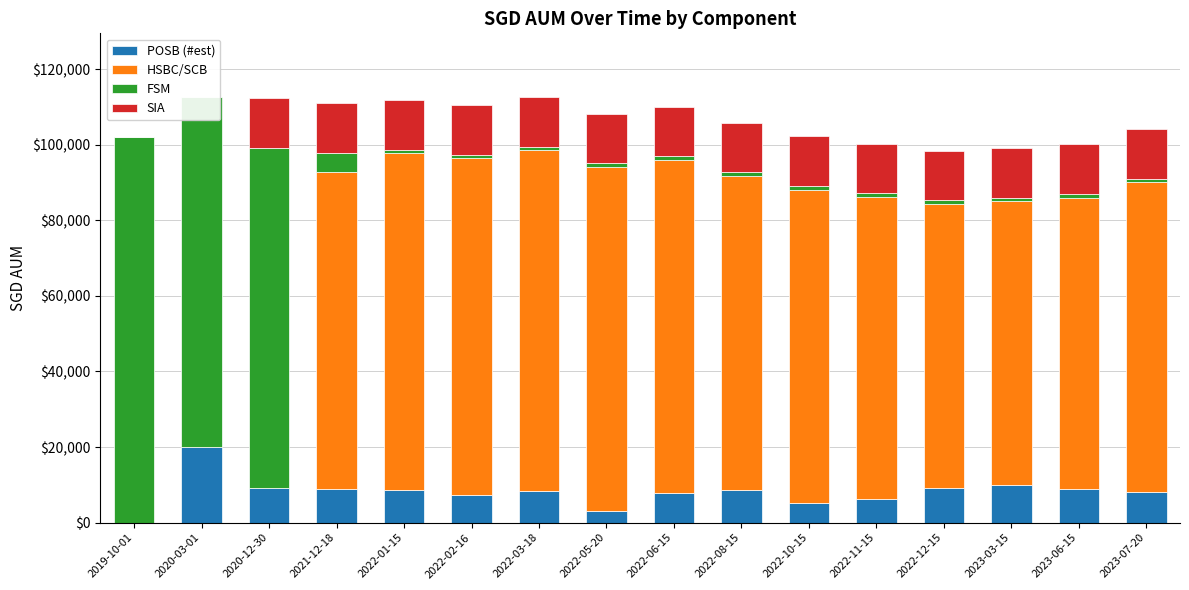

At which label does SIA reach its peak?

2020-12-30